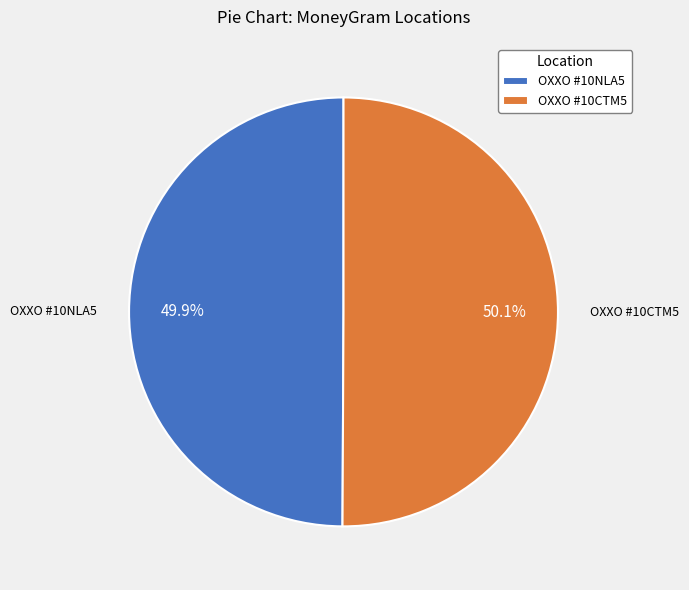

What is the ratio of the value at OXXO #10NLA5 to the value at OXXO #10CTM5?

1.0